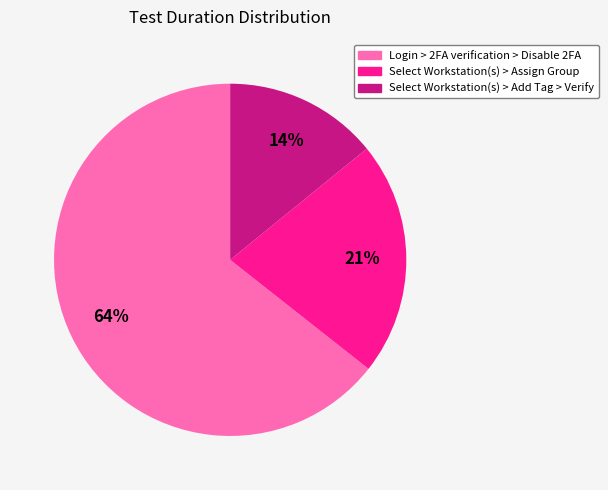

What is the majority slice?

Login > 2FA verification > Disable 2FA